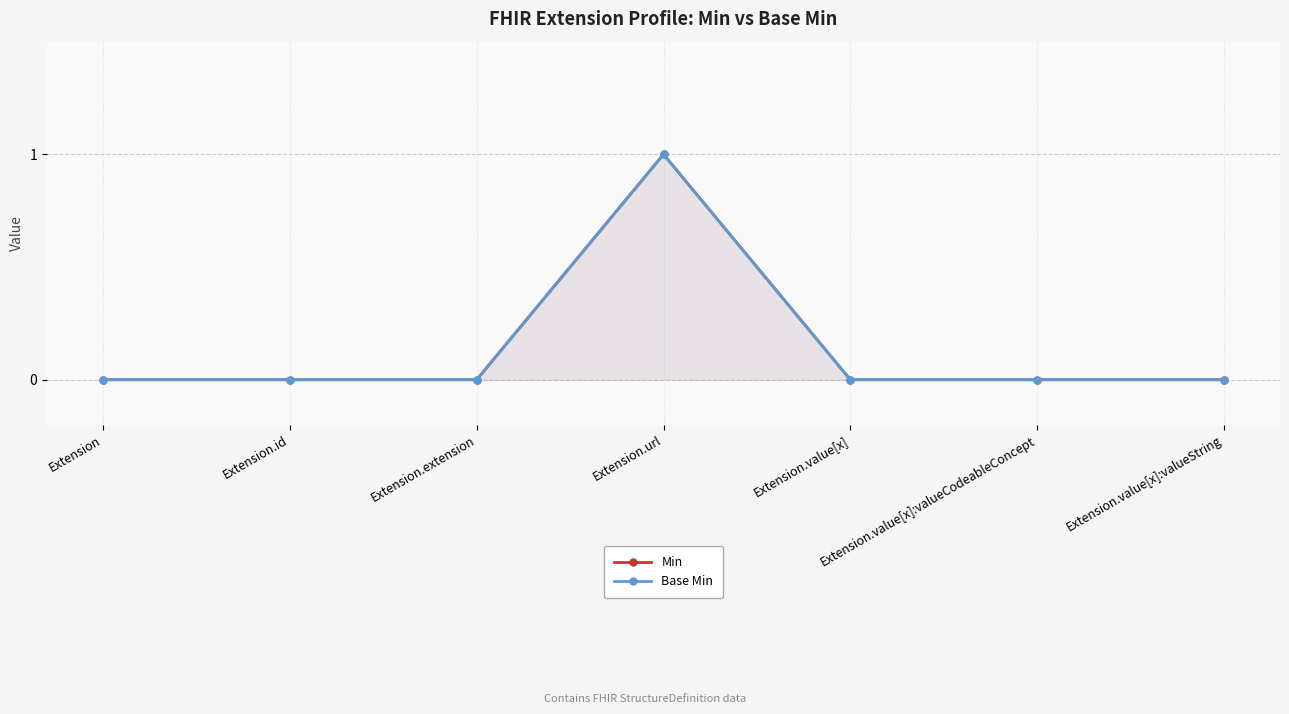

How many values in the Base Min series exceed 0?

1